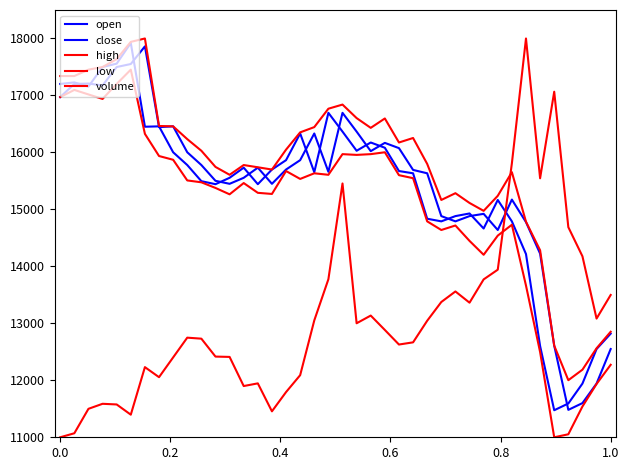

Where do open and close first cross each other?

0.0 and 0.2